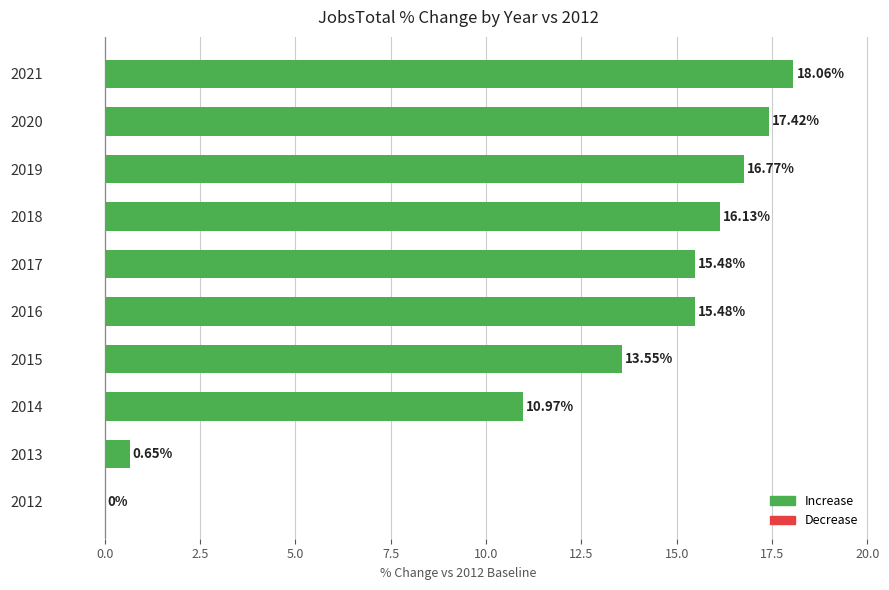

What is the sum of all values?

124.5